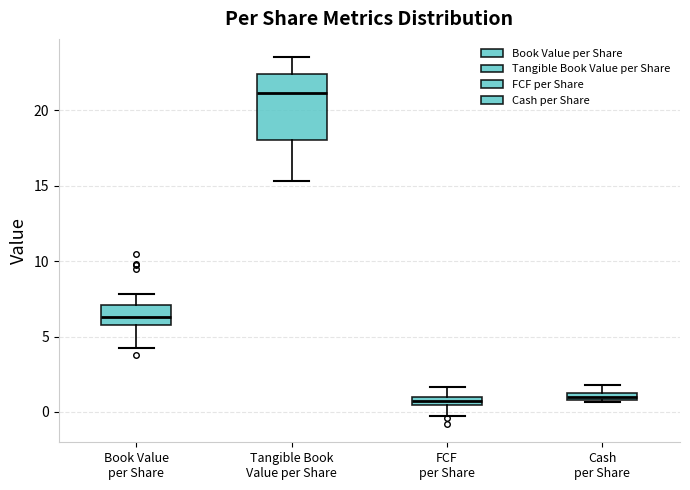

Where is the upper edge of the box for Cash per Share on the y-axis? The values are not printed on the chart, so give them approximately, as read against the axis.

1.5